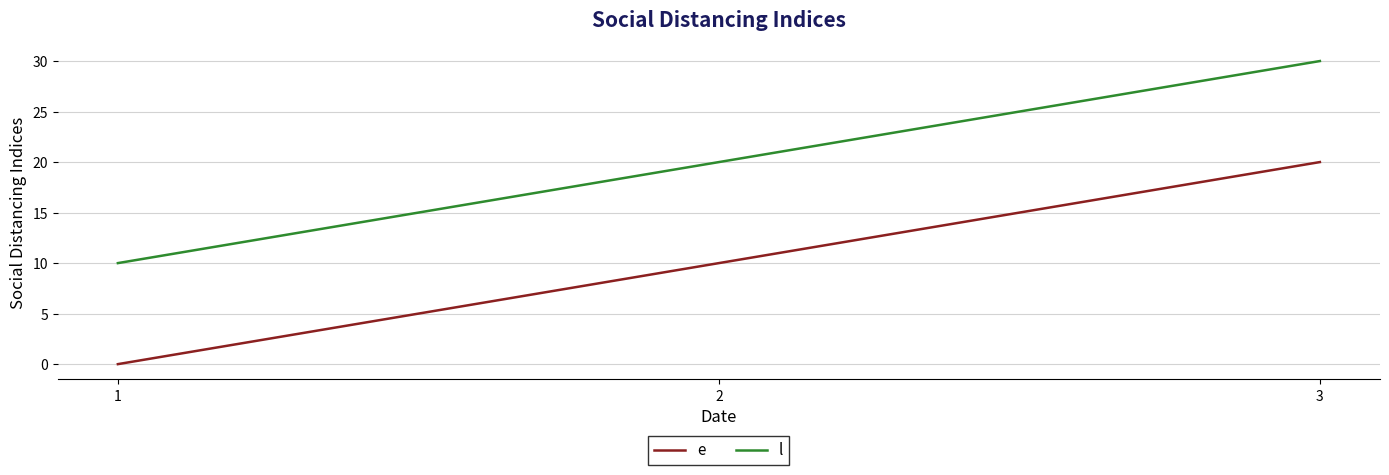

What are all the series names shown in the legend?

e, l